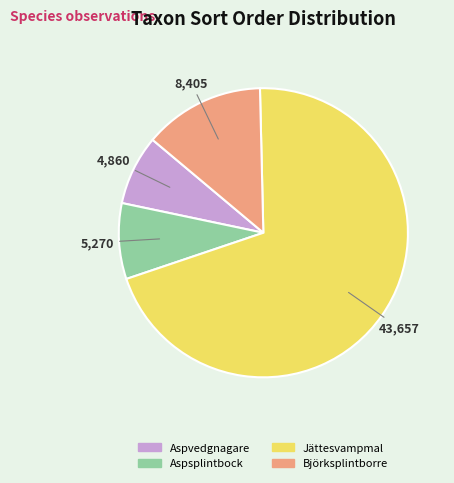

Rank the categories by value from highest to lowest.

Jättesvampmal, Björksplintborre, Aspsplintbock, Aspvedgnagare